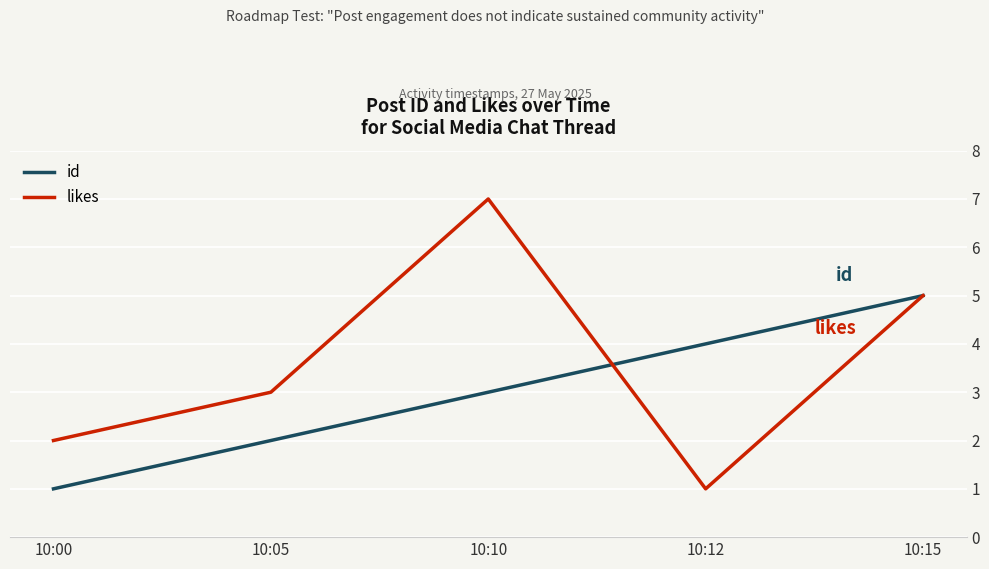

The value of likes at 10:15 is 5. True or false?

True